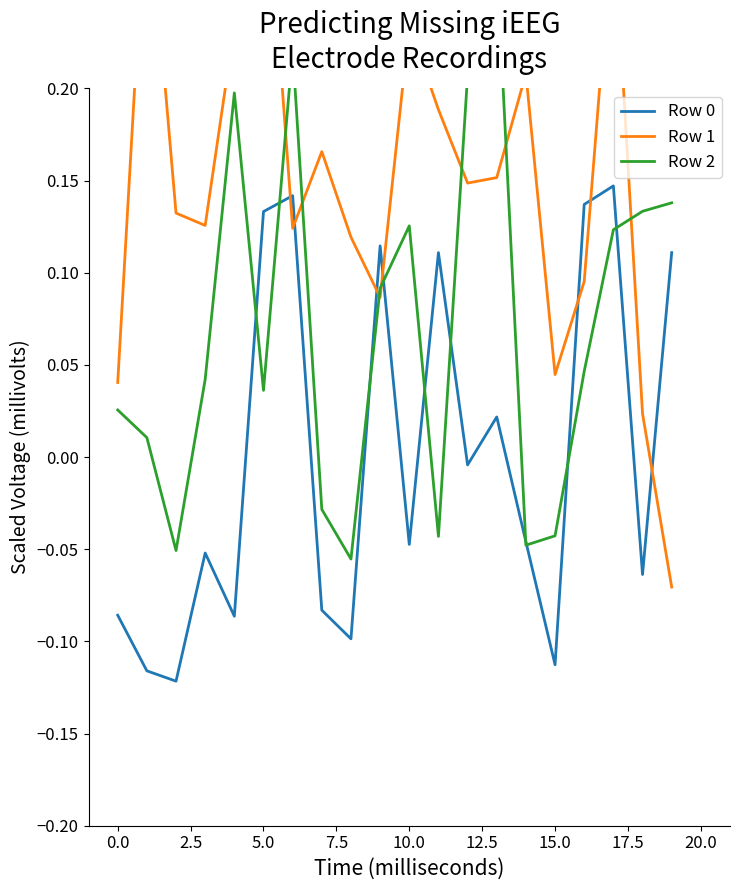

Which series has the widest spread of values?

Row 1